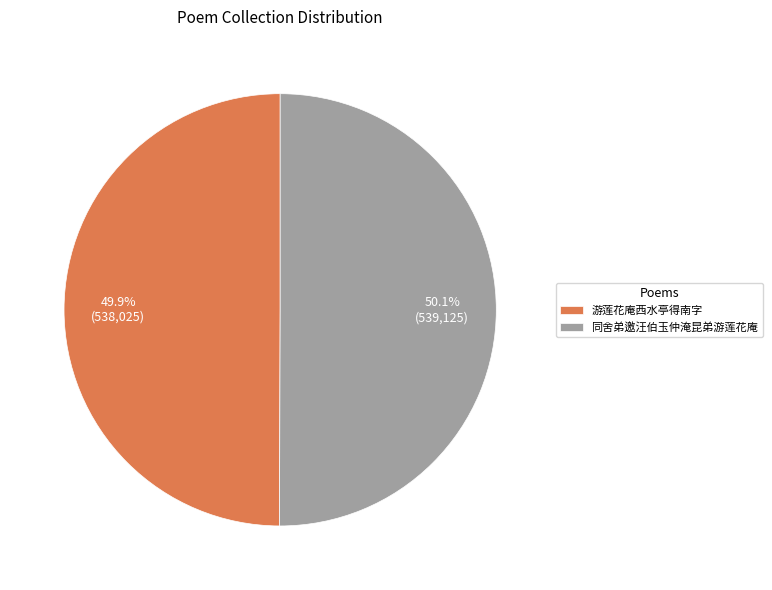

How many slices are in this pie chart?

2